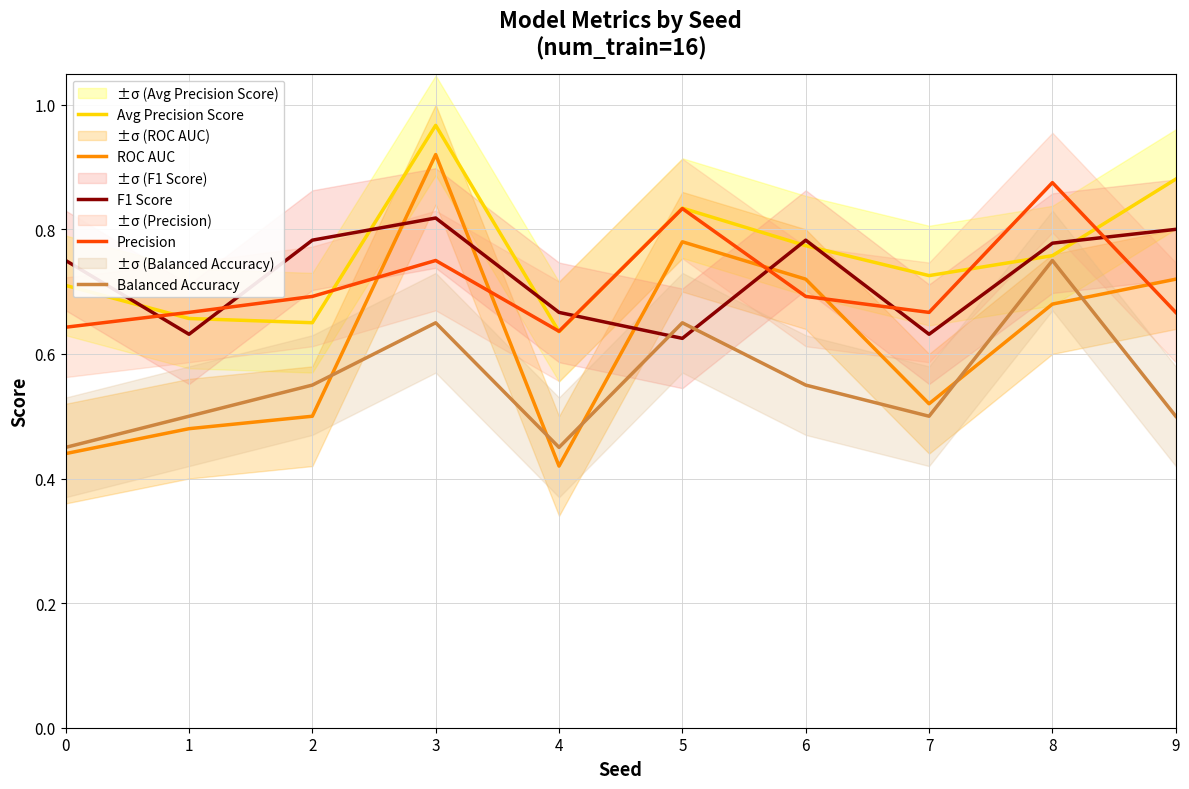

Is it true that Avg Precision Score equals 0.8 at 6?

True